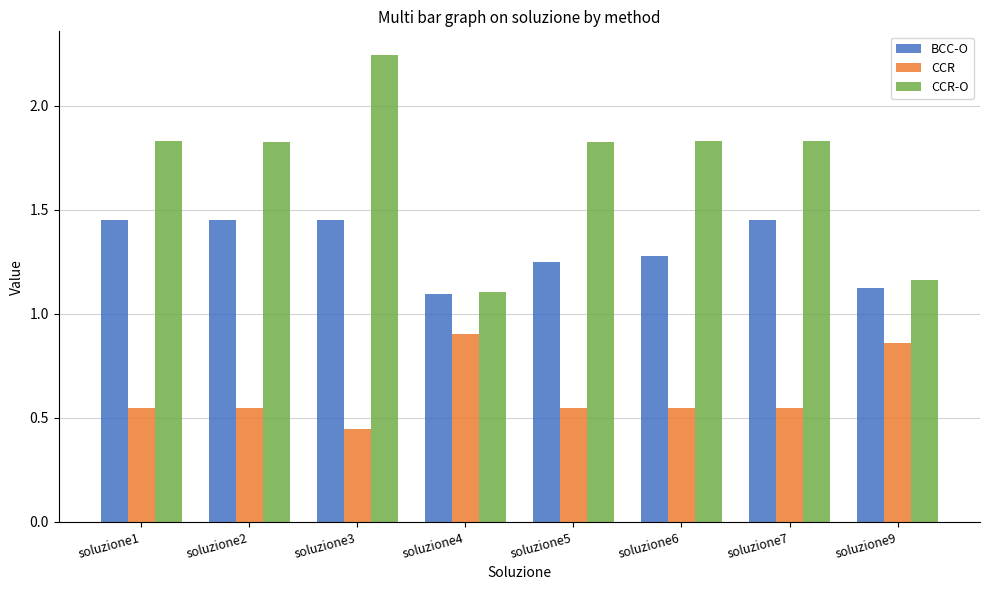

The value of CCR at soluzione6 is 0.3. True or false?

False